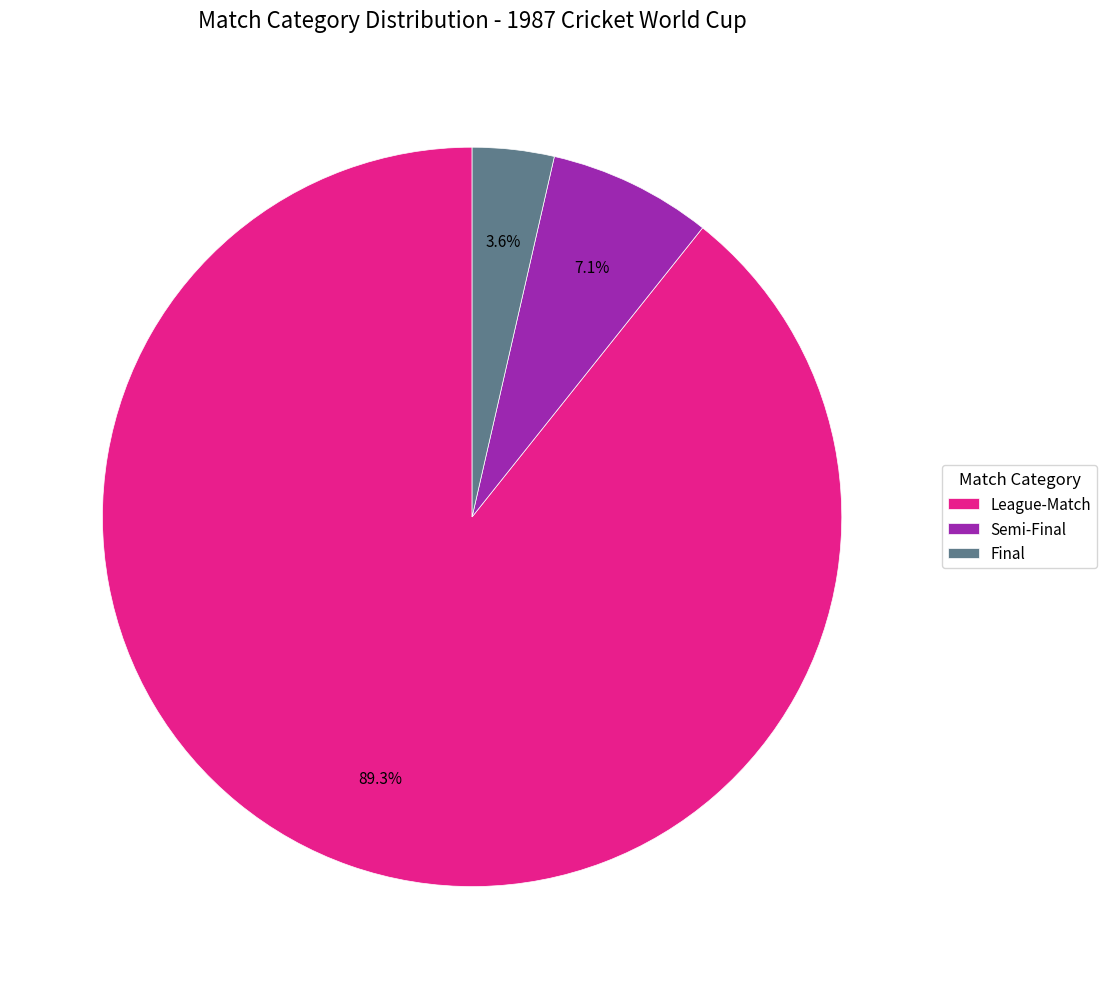

What is the ratio of the value at Final to the value at Semi-Final?

0.5